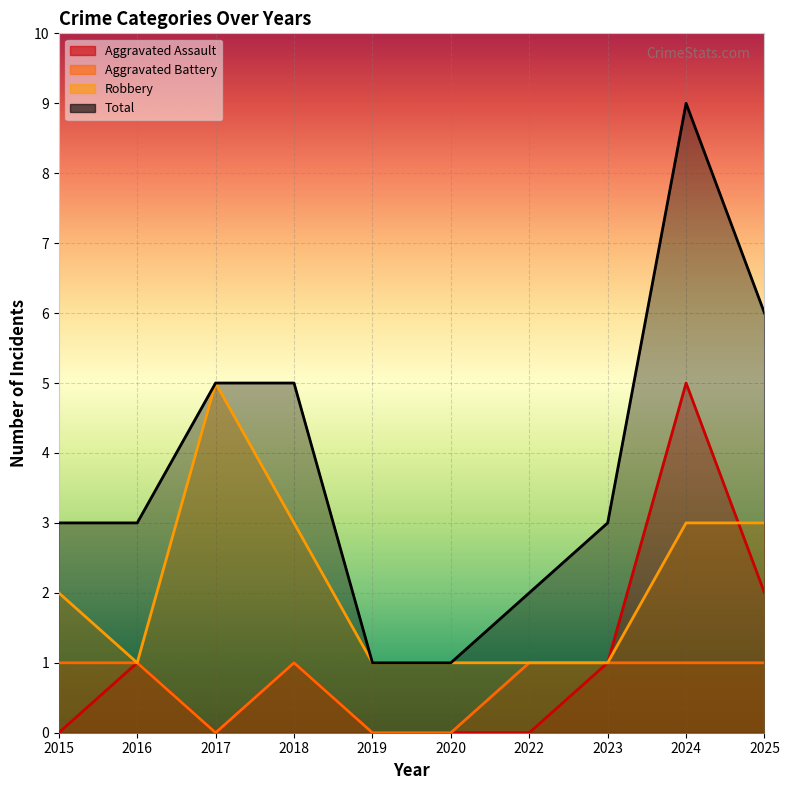

The value of Aggravated Battery at 2019 is 0. True or false?

True